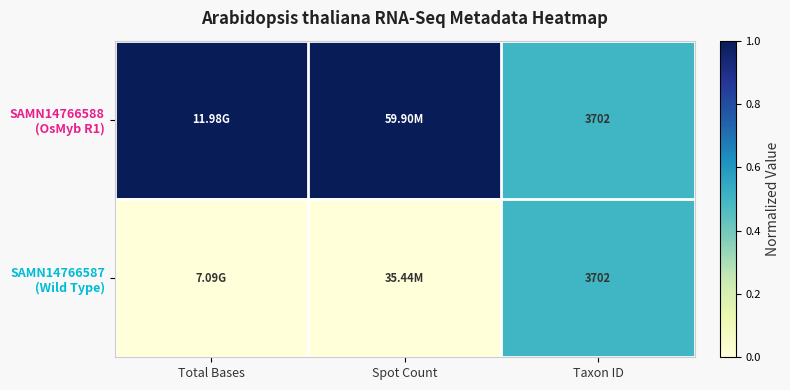

What is the total value across all series at Taxon ID?

7404